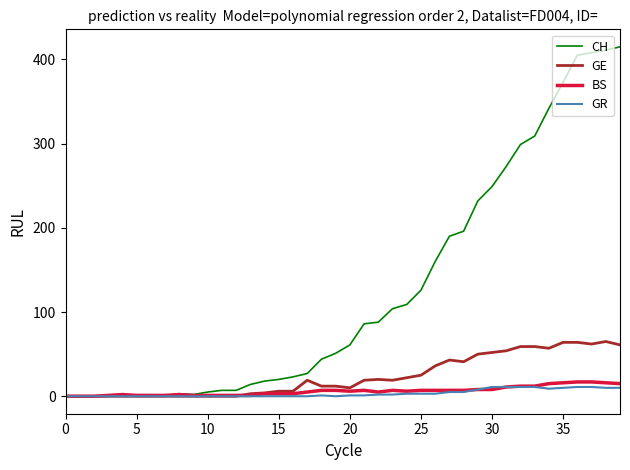

Count the number of categories in the chart.

40